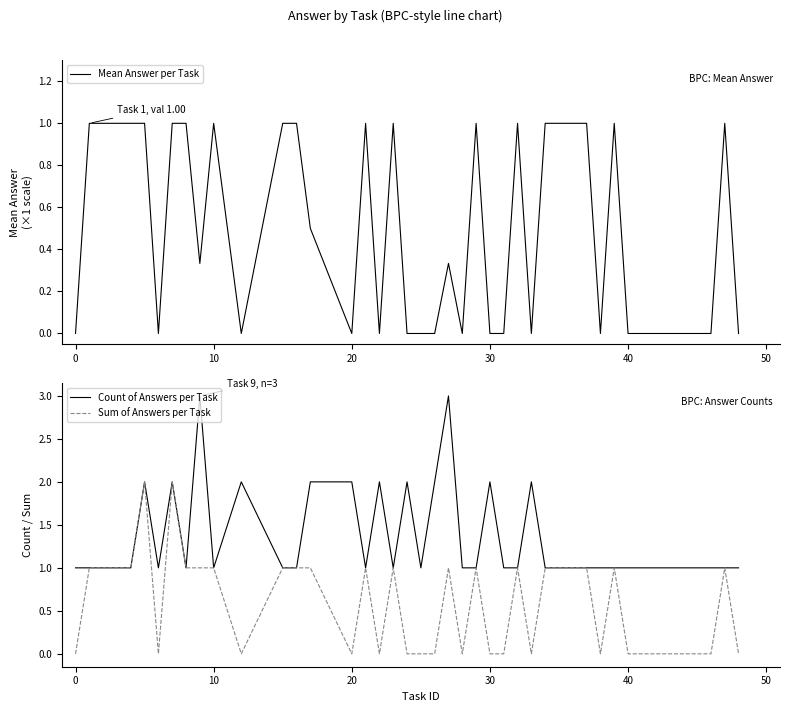

What is the highest value of the Mean Answer per Task series?

1.0